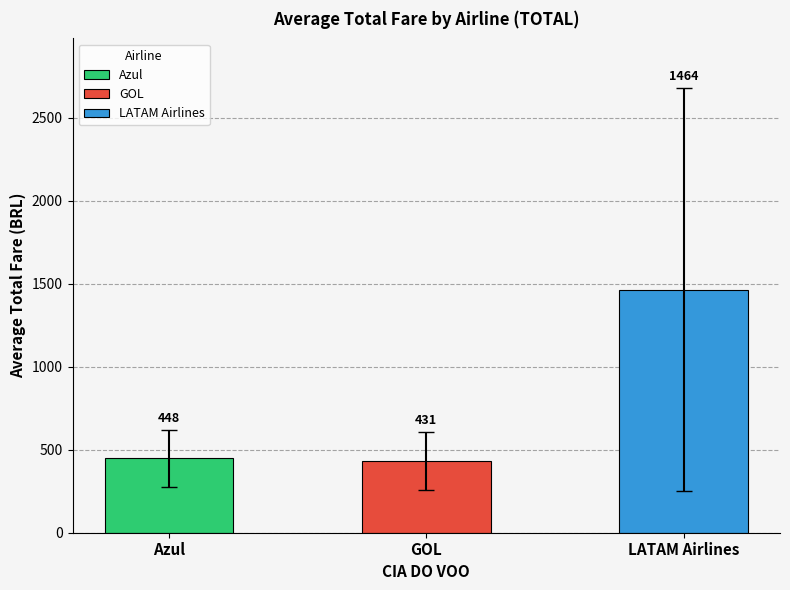

What is the approximate value at GOL?

431.0